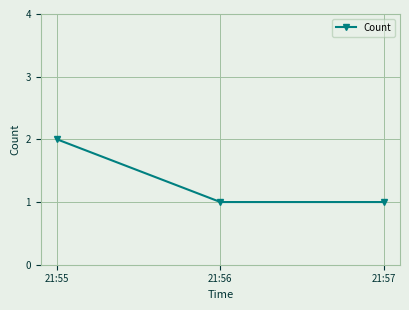

The value at 21:56 is 0. True or false?

False